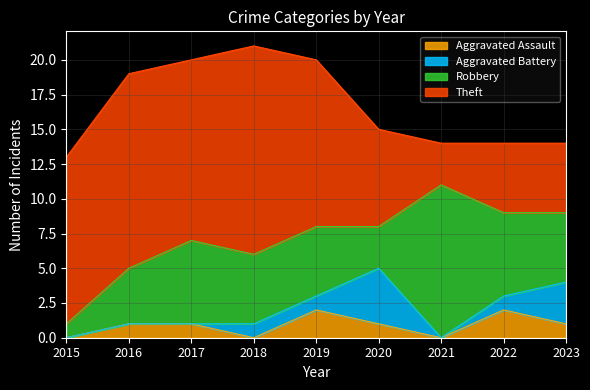

At which category is the sum across all series the highest?

2018